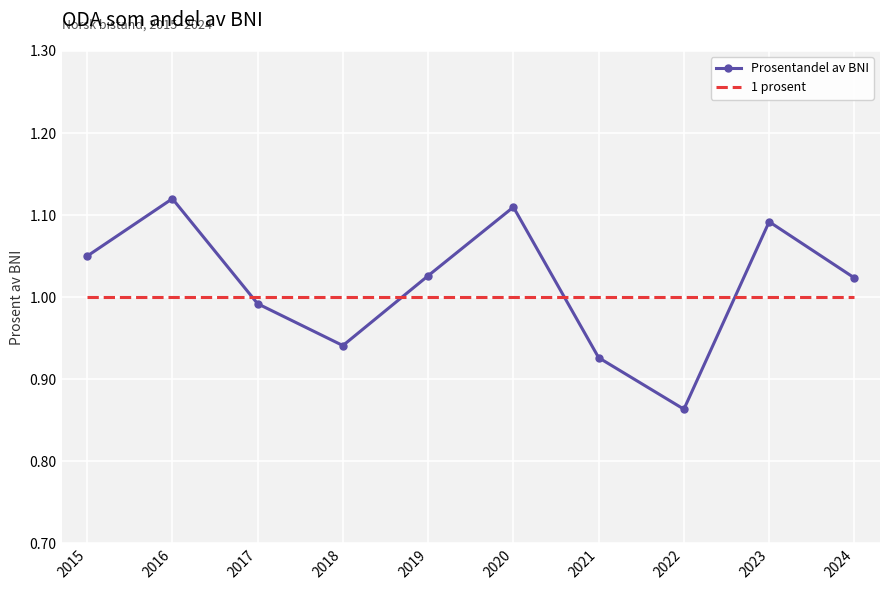

At 2022, list the series in order from smallest to largest.

Prosentandel av BNI, 1 prosent